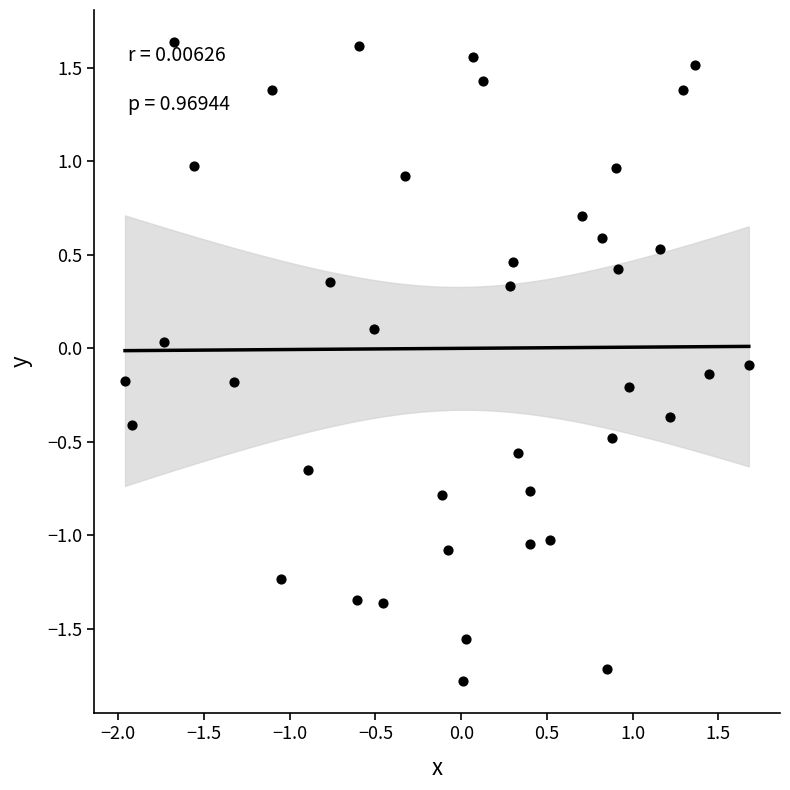

What is the range of Y values (max minus min)?

3.4